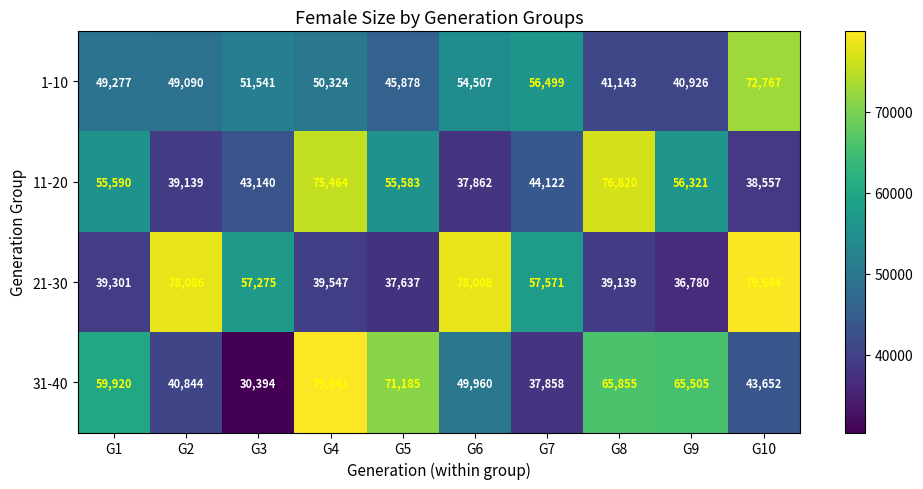

What is the average value of the 31-40 series?

54511